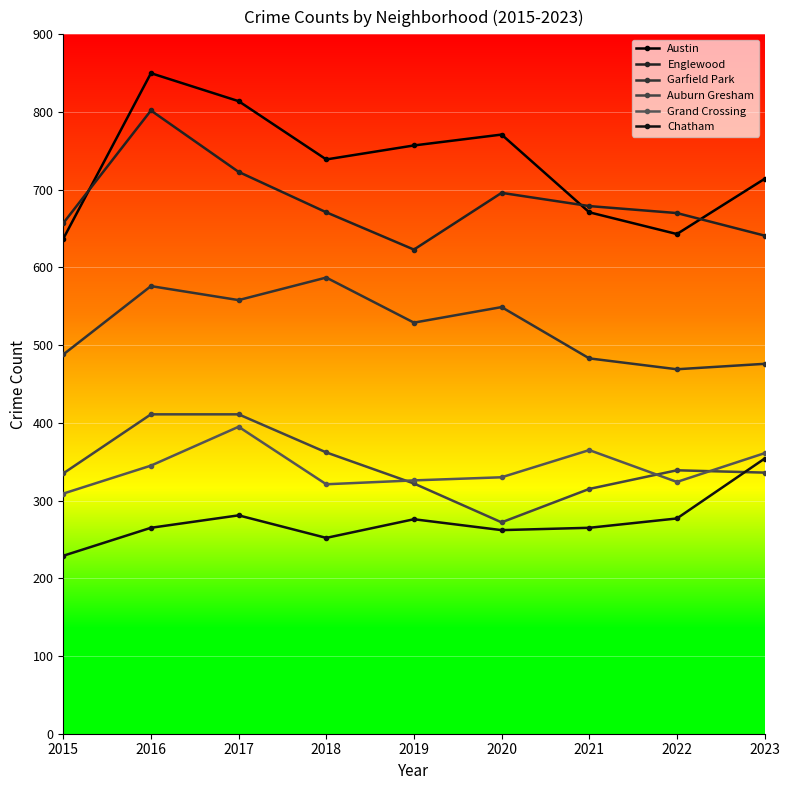

Which series has the largest total across all categories?

Austin